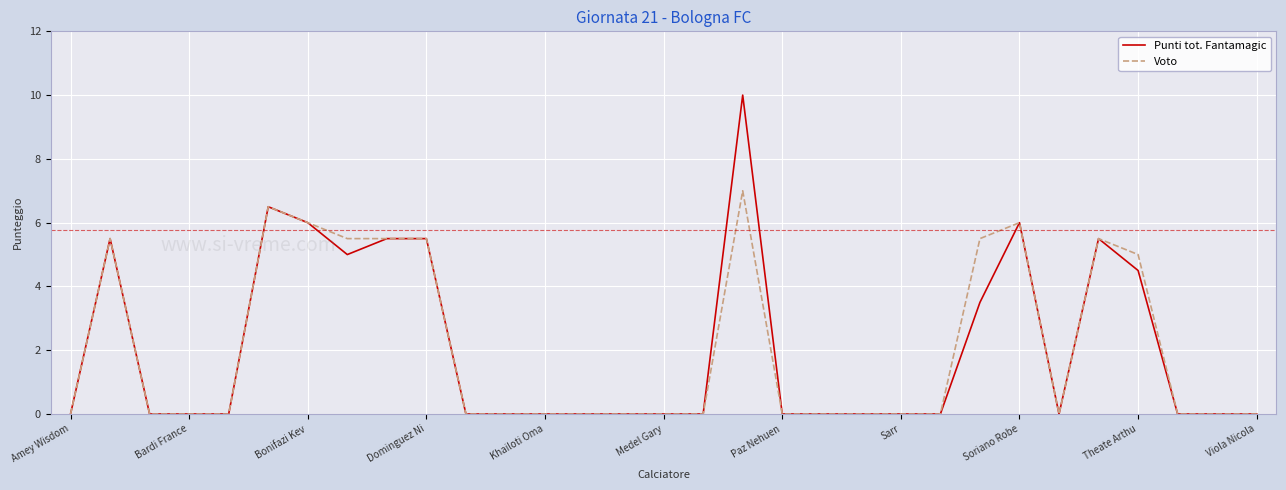

Reading left to right, transcribe all the data shown in this chart.

Punti tot. Fantamagic: 0.0	5.5	0.0	0.0	0.0	6.5	6.0	5.0	5.5	5.5	0.0	0.0	0.0	0.0	0.0	0.0	0.0	10.0	0.0	0.0	0.0	0.0	0.0	3.5	6.0	0.0	5.5	4.5	0.0	0.0	0.0
Voto: 0.0	5.5	0.0	0.0	0.0	6.5	6.0	5.5	5.5	5.5	0.0	0.0	0.0	0.0	0.0	0.0	0.0	7.0	0.0	0.0	0.0	0.0	0.0	5.5	6.0	0.0	5.5	5.0	0.0	0.0	0.0